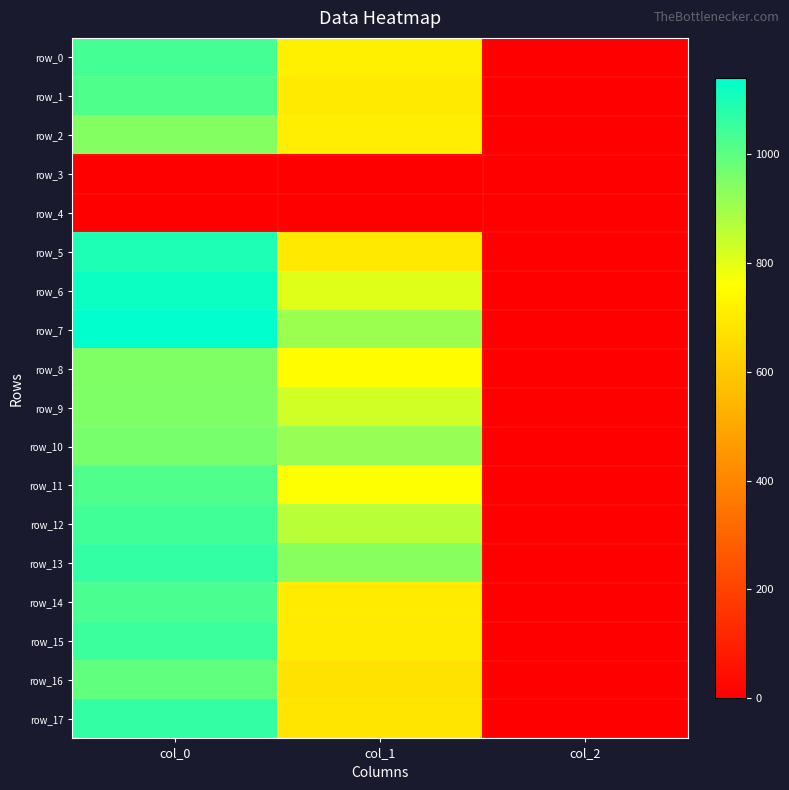

Where is row_5 nearest to the value 549?

col_1